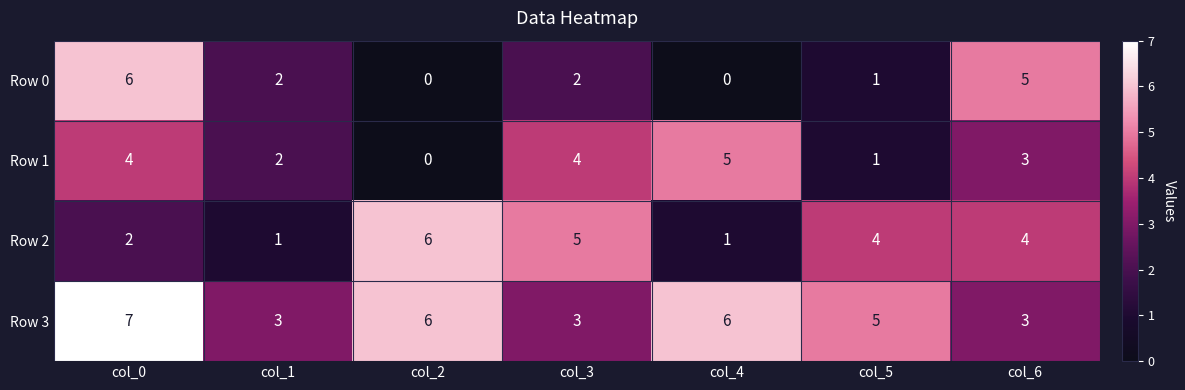

What is the total value across all series at col_5?

11